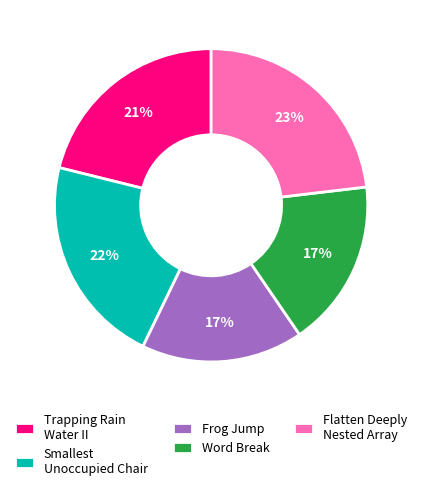

How many segments does this pie chart have?

5